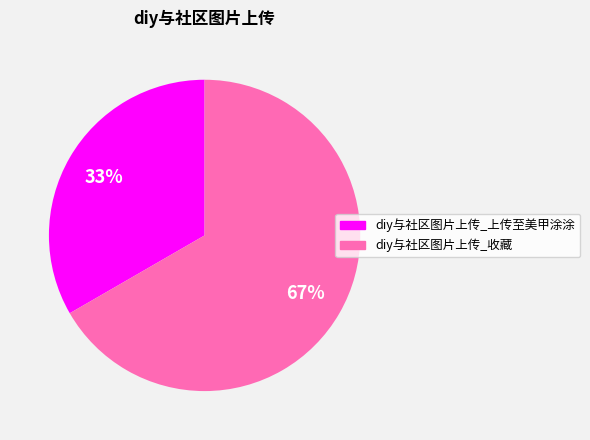

What is the ratio of the value at diy与社区图片上传_上传至美甲涂涂 to the value at diy与社区图片上传_收藏?

0.5